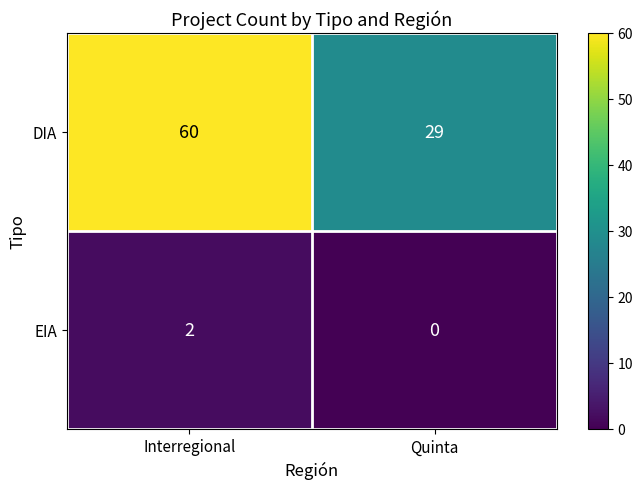

What is the difference between the maximum and minimum values in the DIA series?

31